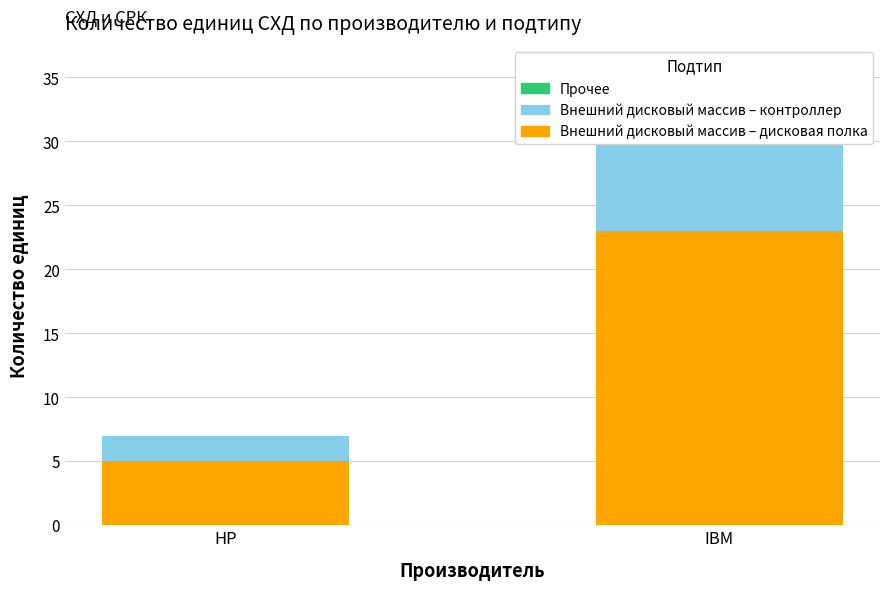

Are the bars grouped side by side (vs. stacked)?

Yes